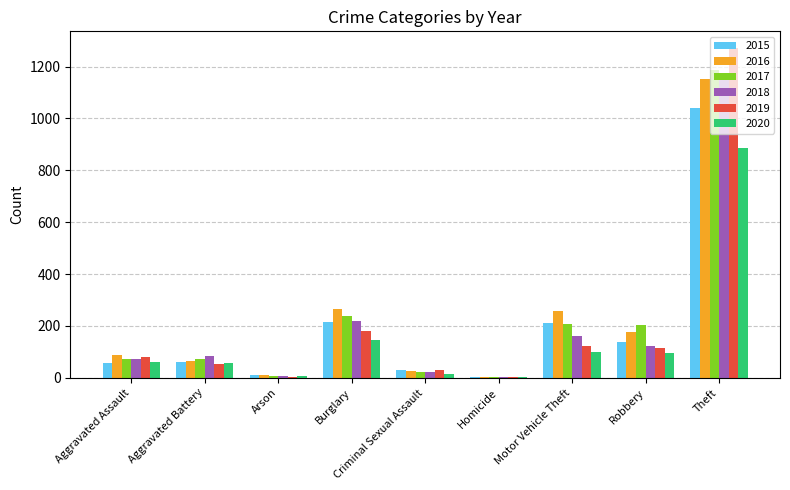

At which category is the sum across all series the highest?

Theft